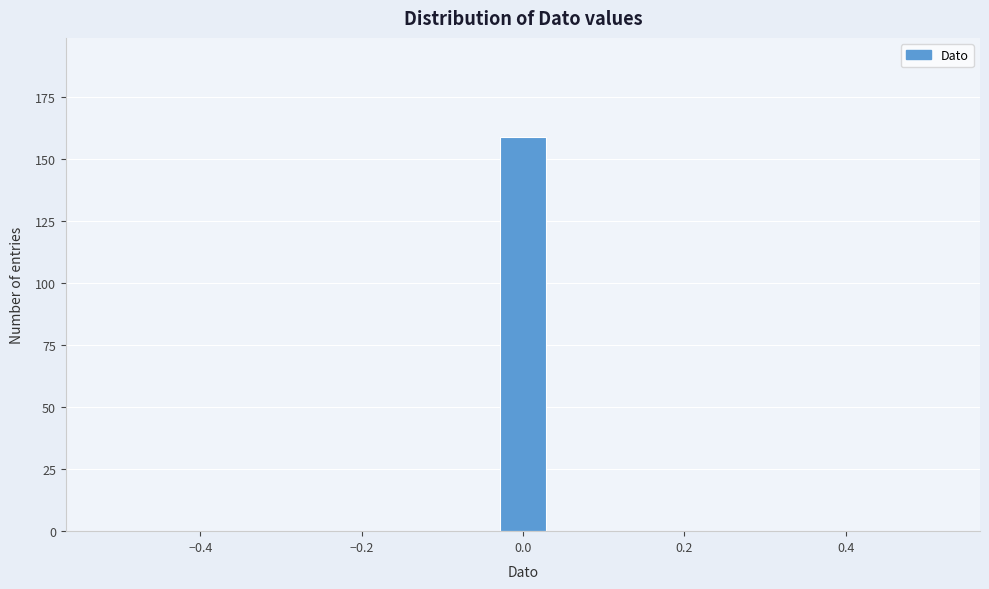

Around what value on the x-axis is the tallest bar? Give the approximate position of its centre, as read against the axis.

0.00